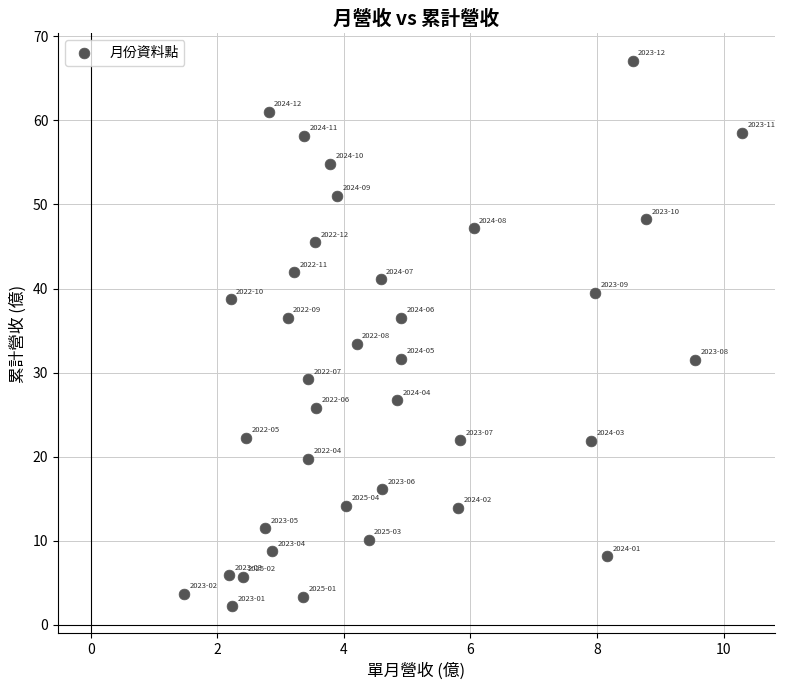

What is the range of X values (max minus min)?

8.8